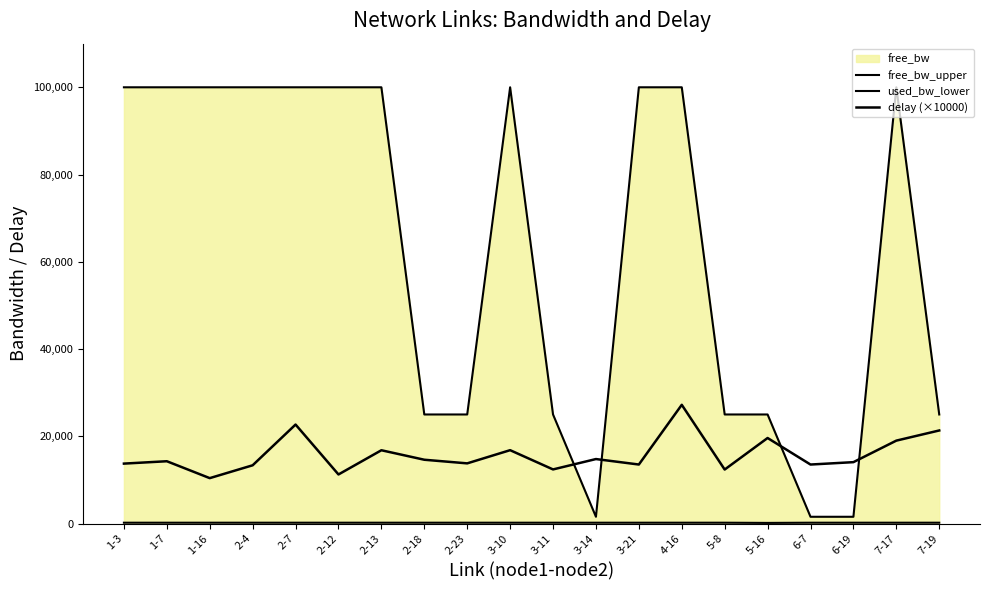

Reading right to left, what are all the values shown in this chart?

free_bw_upper: 7-19=24999.8	7-17=99999.8	6-19=1549.8	6-7=1549.8	5-16=24999.9	5-8=24999.8	4-16=99999.8	3-21=99999.8	3-14=1549.8	3-11=24999.8	3-10=99999.8	2-23=24999.8	2-18=24999.8	2-13=99999.8	2-12=99999.8	2-7=99999.8	2-4=99999.8	1-16=99999.8	1-7=99999.8	1-3=99999.8
used_bw_lower: 7-19=191.2	7-17=191.3	6-19=191.1	6-7=191.2	5-16=143.5	5-8=191.2	4-16=191.3	3-21=191.2	3-14=191.1	3-11=191.2	3-10=191.1	2-23=191.3	2-18=191.3	2-13=191.2	2-12=191.3	2-7=191.3	2-4=191.3	1-16=191.2	1-7=191.2	1-3=191.1
delay (×10000): 7-19=21333.7	7-17=19005.5	6-19=14071.5	6-7=13524.3	5-16=19606.3	5-8=12378.7	4-16=27215.5	3-21=13527.9	3-14=14781.9	3-11=12403.7	3-10=16816.9	2-23=13793.7	2-18=14624.6	2-13=16800.2	2-12=11249.8	2-7=22691.5	2-4=13352.6	1-16=10408.2	1-7=14281.3	1-3=13737.7